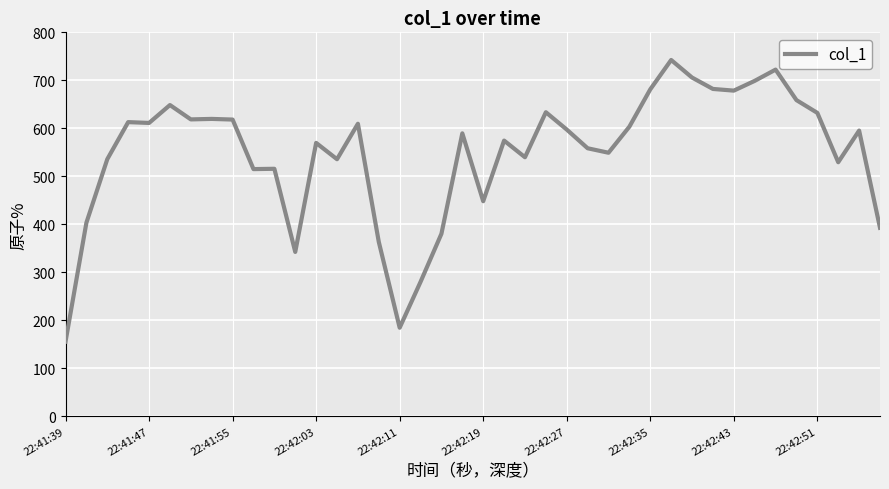

Count the number of categories in the chart.

40